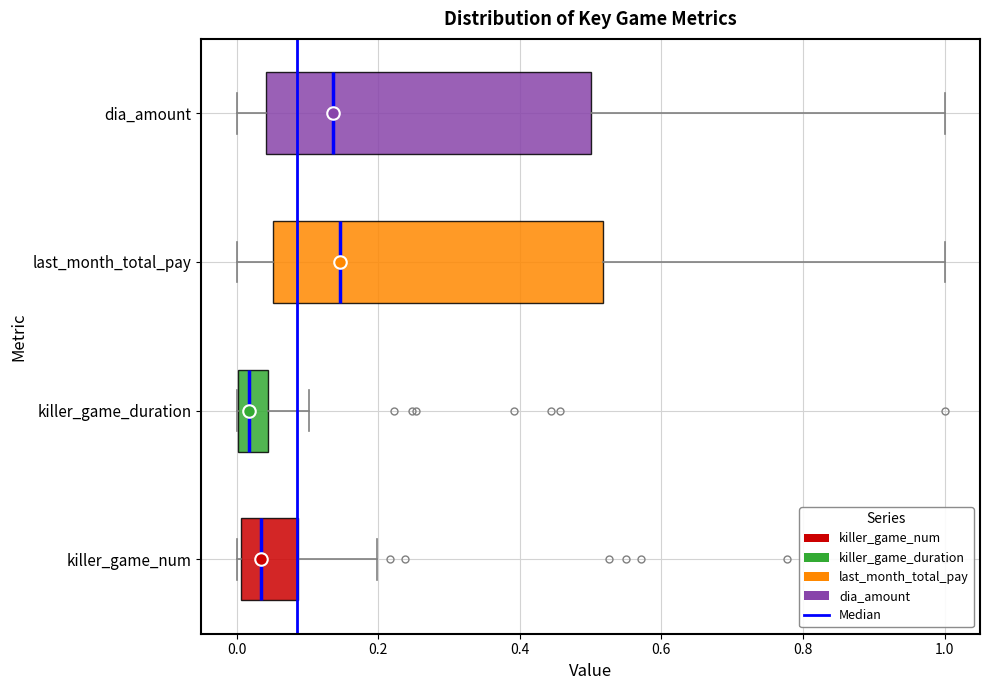

Reading bottom to top, transcribe this box plot: for each box, give where its median line is, the range the box spans, and where its two whiskers end, as read against the x-axis. The values are not printed on the chart, so give them approximately, as read against the axis.

killer_game_num: median 0.04, box 0.00 to 0.08, whiskers 0.00 (just left of the box's left edge) to 0.20
killer_game_duration: median 0.02, box 0.00 to 0.04, whiskers 0.00 to 0.10
last_month_total_pay: median 0.14, box 0.06 to 0.52, whiskers 0.00 to 1.00
dia_amount: median 0.14, box 0.04 to 0.50, whiskers 0.00 to 1.00